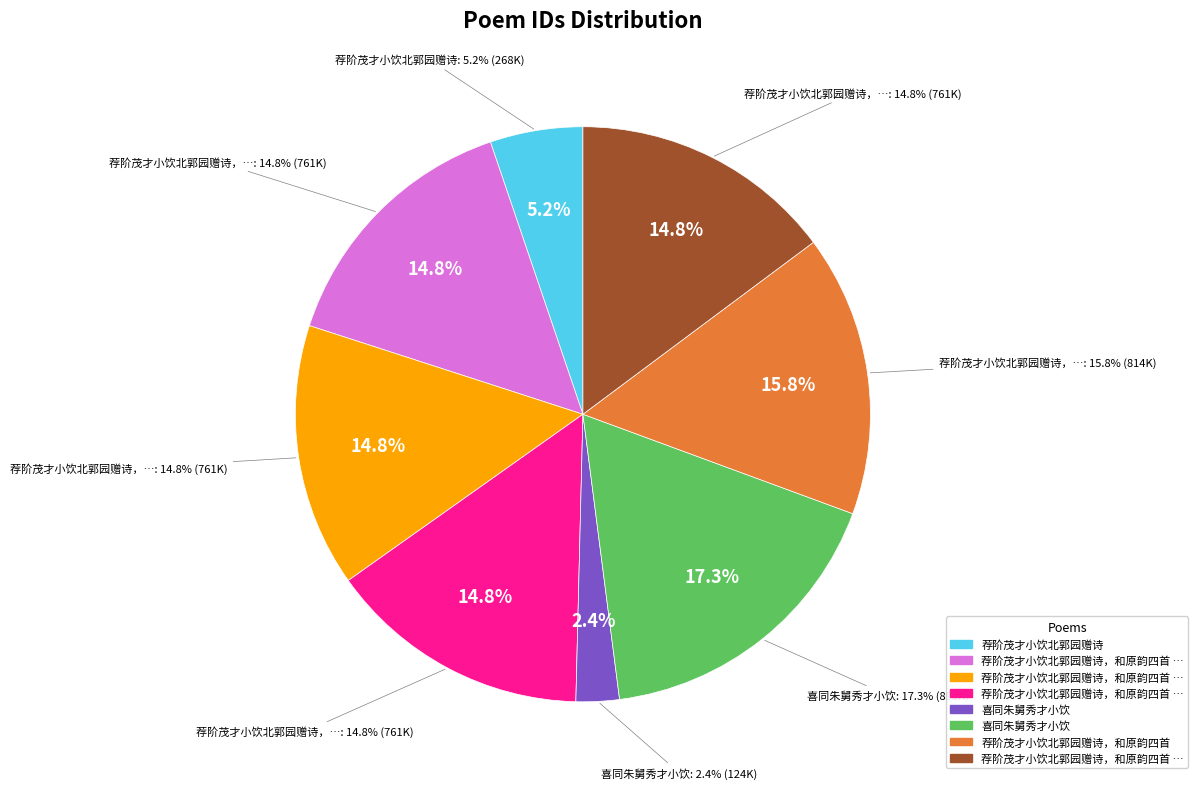

The 荐阶茂才小饮北郭园赠诗，和原韵四首 其二 slice represents 5% of the pie. True or false?

False